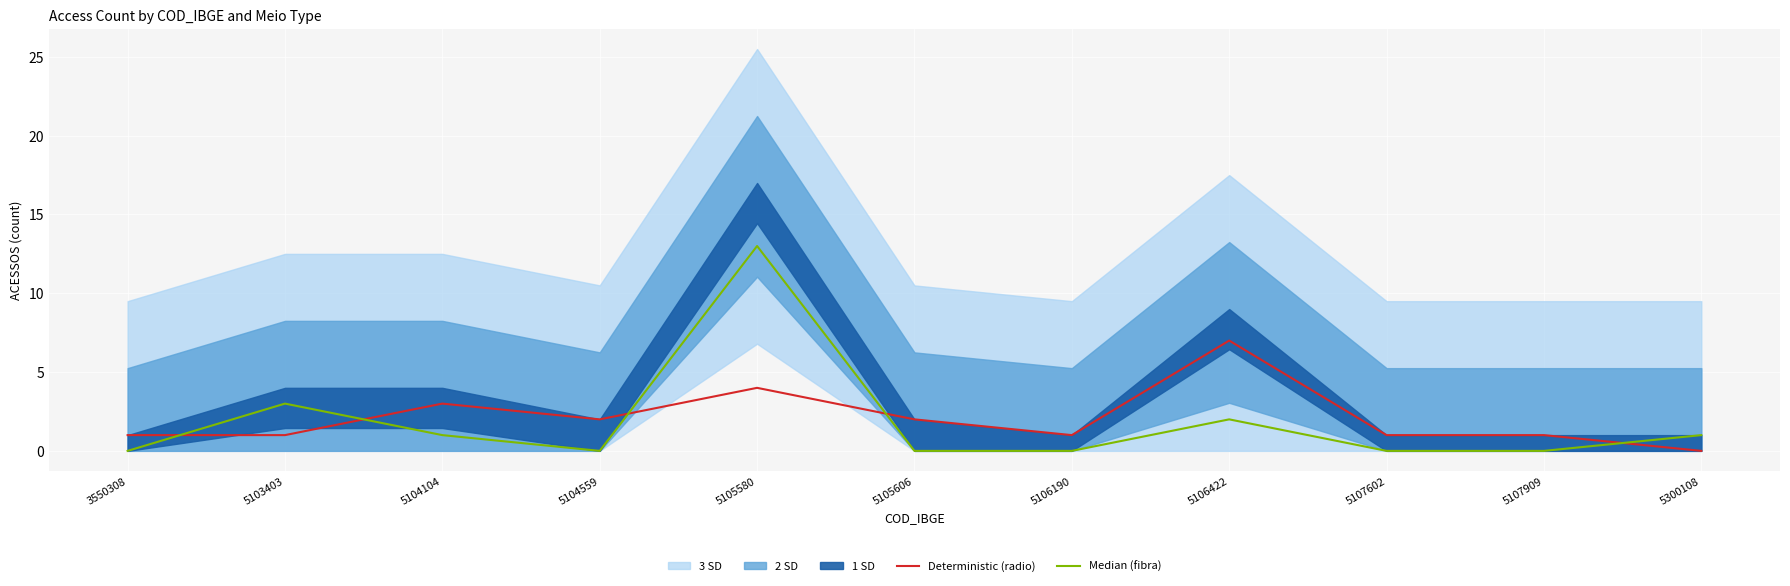

Reading left to right, transcribe all the data shown in this chart.

Deterministic (radio): 1	1	3	2	4	2	1	7	1	1	0
Median (fibra): 0	3	1	0	13	0	0	2	0	0	1